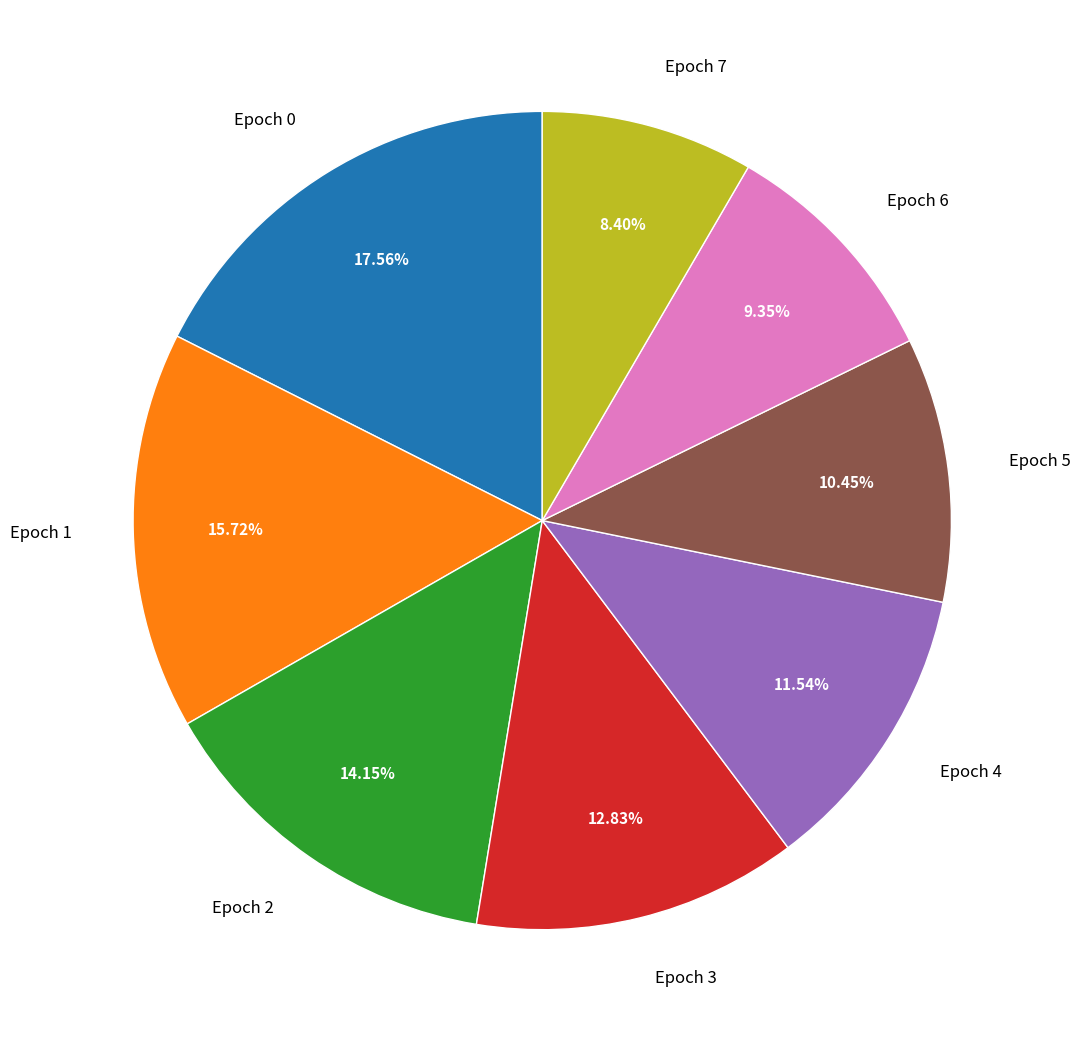

Rank the categories by value from highest to lowest.

Epoch 0, Epoch 1, Epoch 2, Epoch 3, Epoch 4, Epoch 5, Epoch 6, Epoch 7